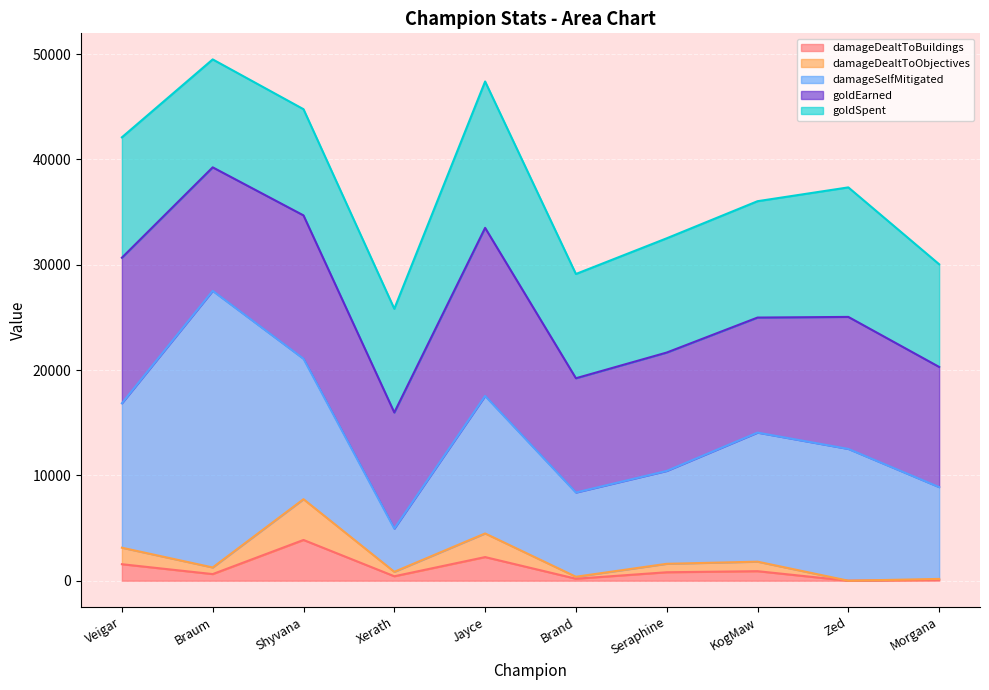

List the series in order of their peak value, lowest first.

damageDealtToBuildings, damageDealtToObjectives, goldSpent, goldEarned, damageSelfMitigated